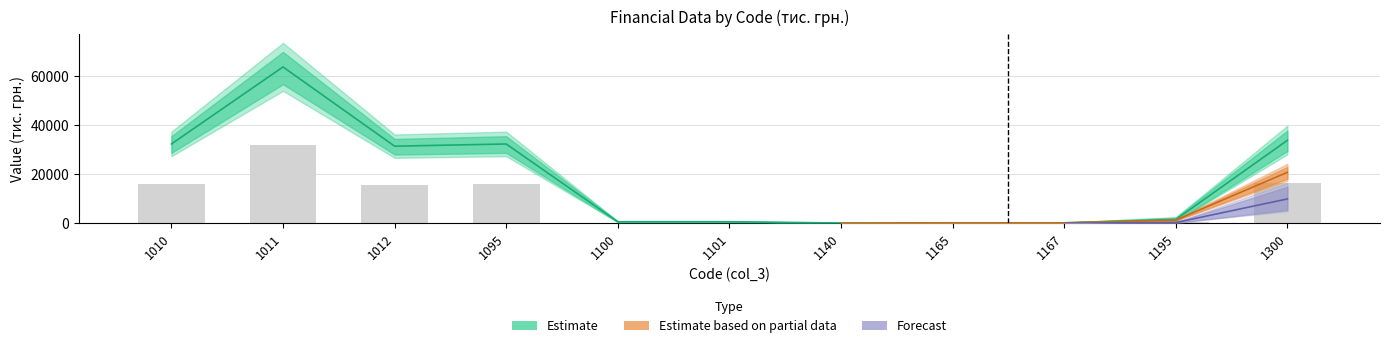

What is the value of the col_5 bar at the 7th from the left?

78.0